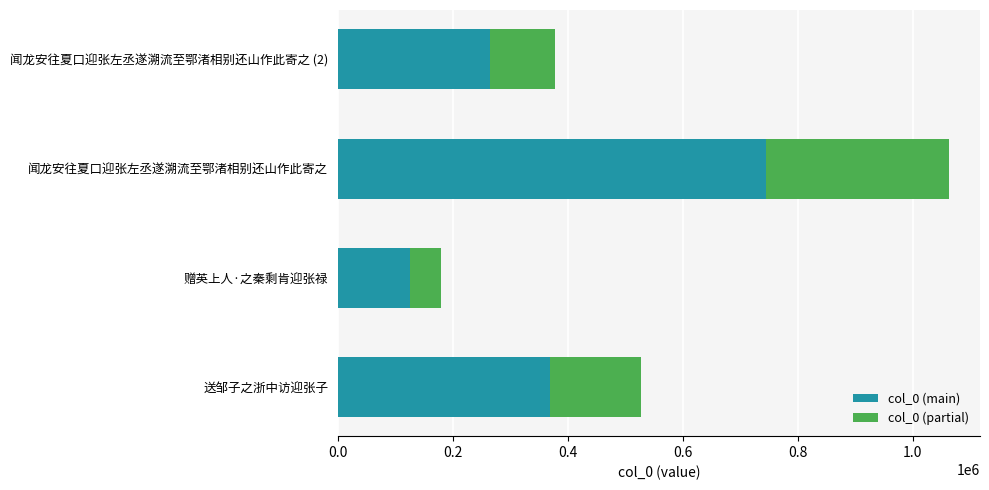

Reading left to right, list all the values displayed in this chart.

0.0=527994	0.2=179486	0.4=1064178	0.6=378338